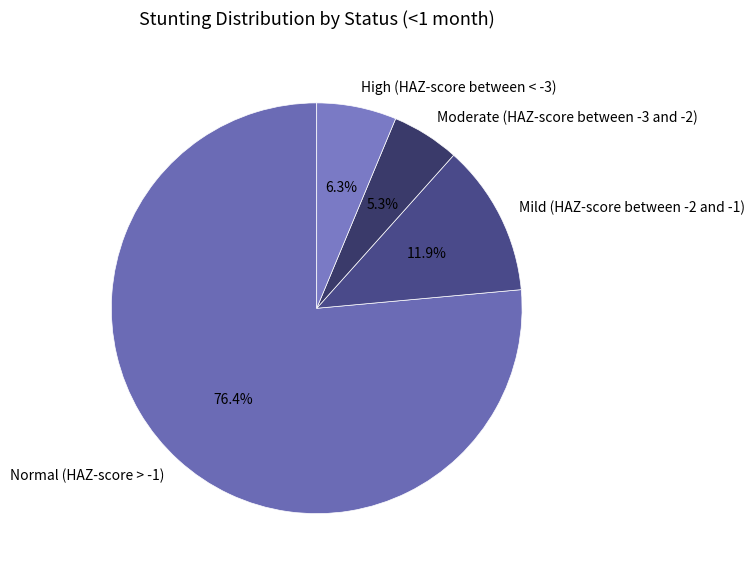

To the nearest percent, what is the combined percentage of Moderate (HAZ-score between -3 and -2) and Normal (HAZ-score > -1)?

82%